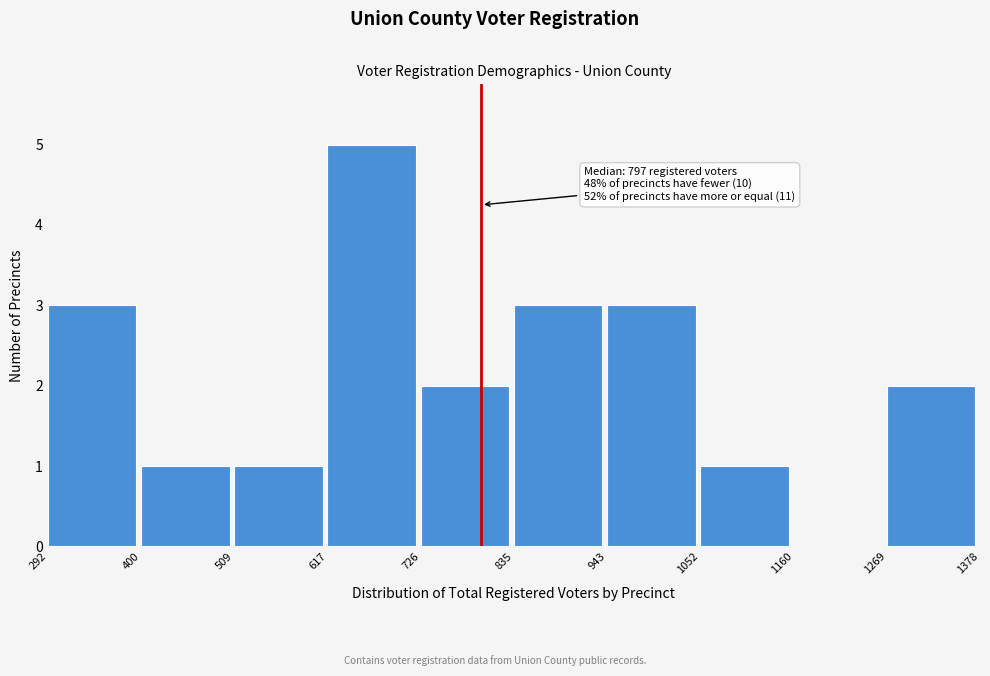

Over which range of the x-axis is the bar tallest?

617 to 726